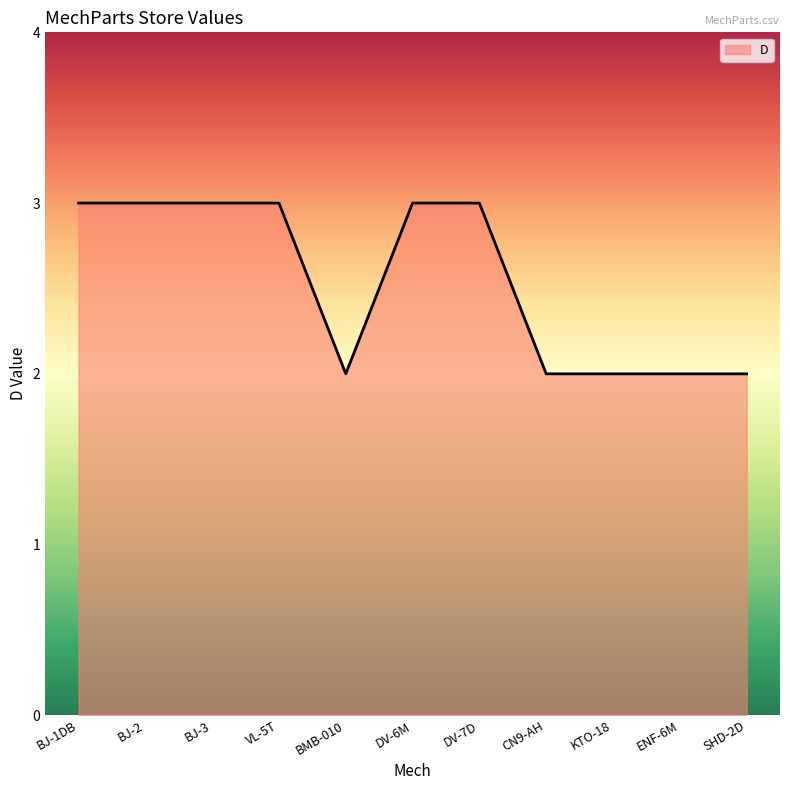

Count the number of categories in the chart.

11